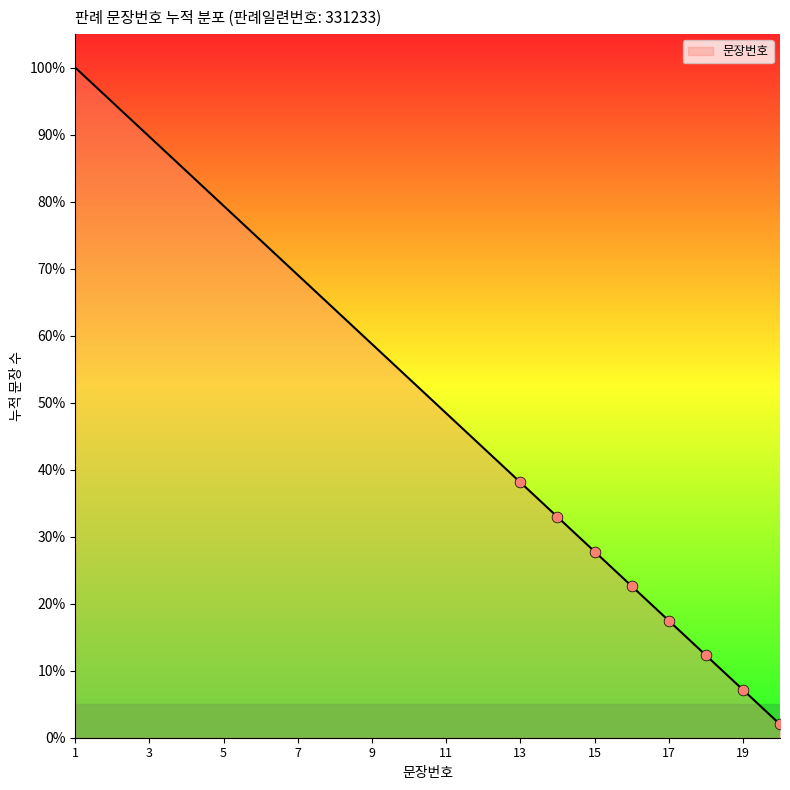

What is the difference between the maximum and minimum values?

98.0